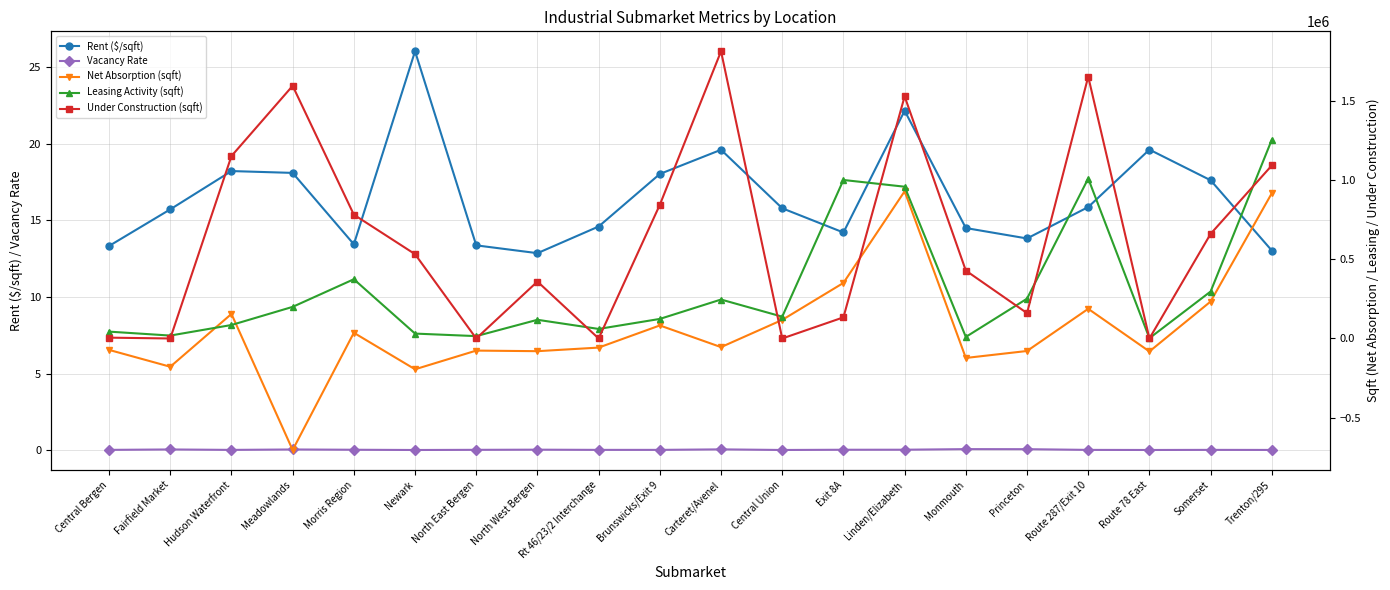

Is it true that Rent ($/sqft) equals 11.3 at Carteret/Avenel?

False